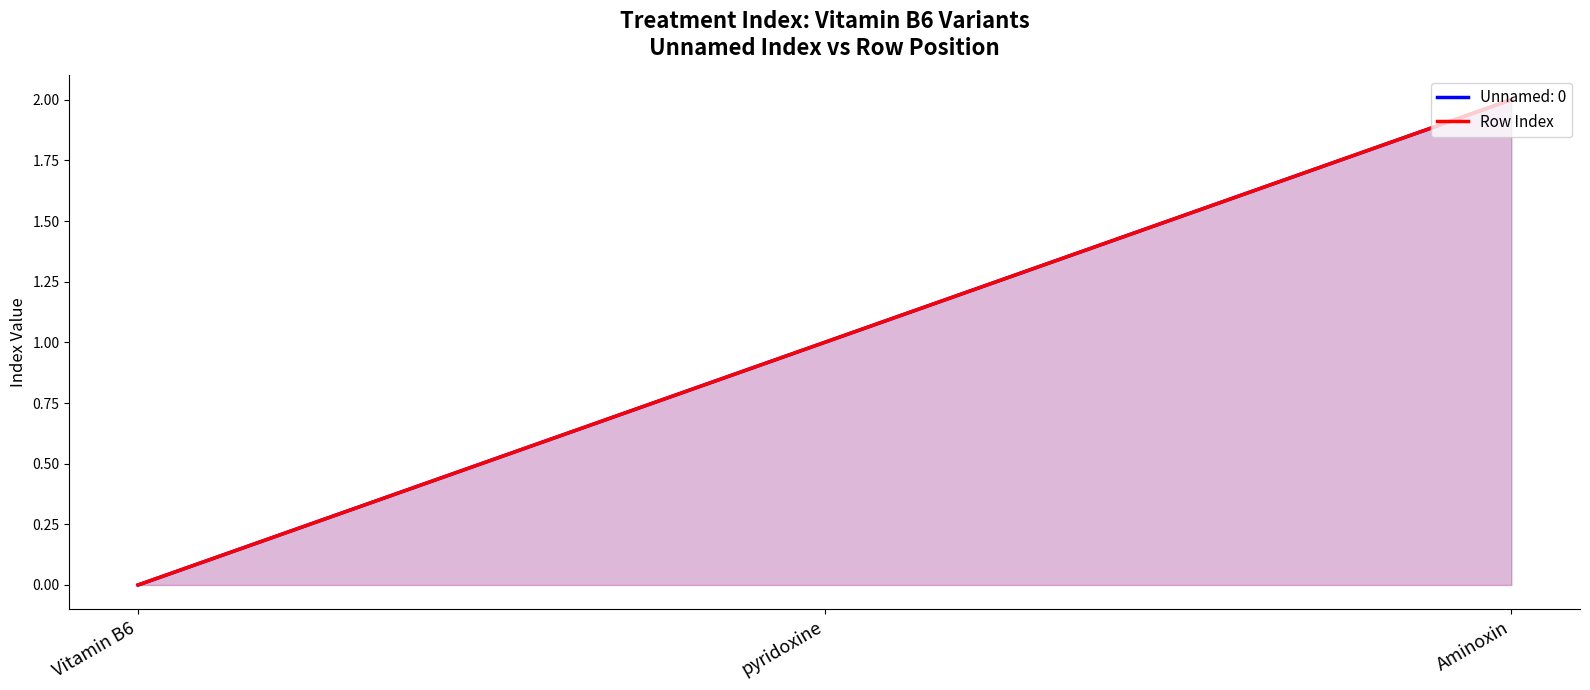

Between Vitamin B6 and pyridoxine, which is larger?

pyridoxine